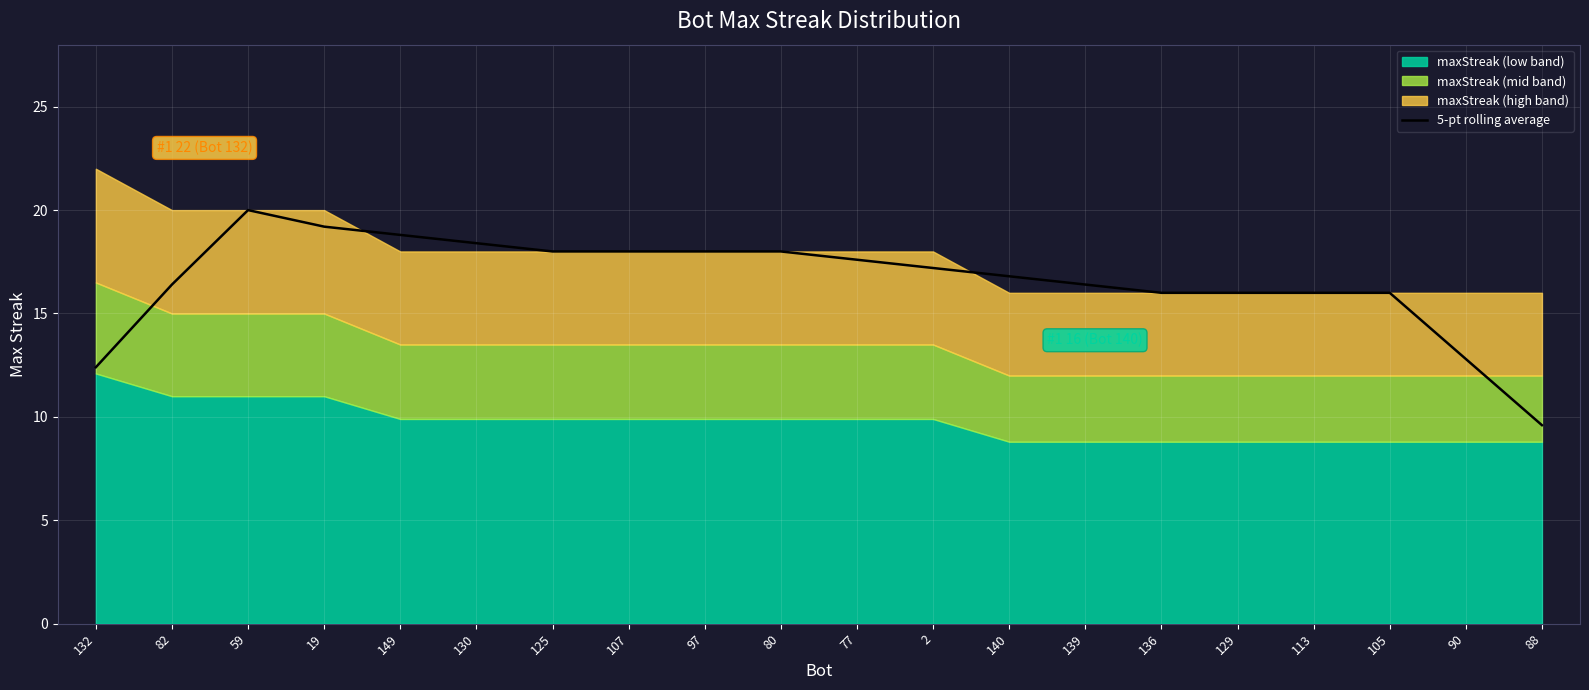

Where is the data nearest to the value 14?

90